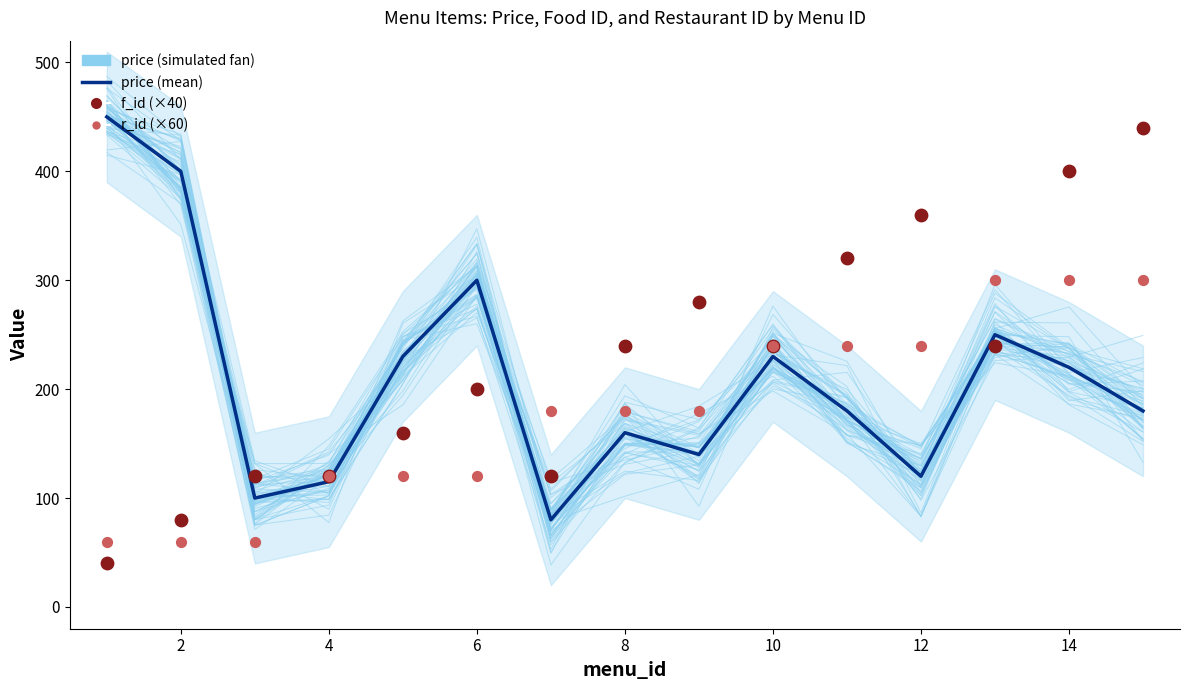

Which series reaches the minimum Y coordinate?

f_id (×40)